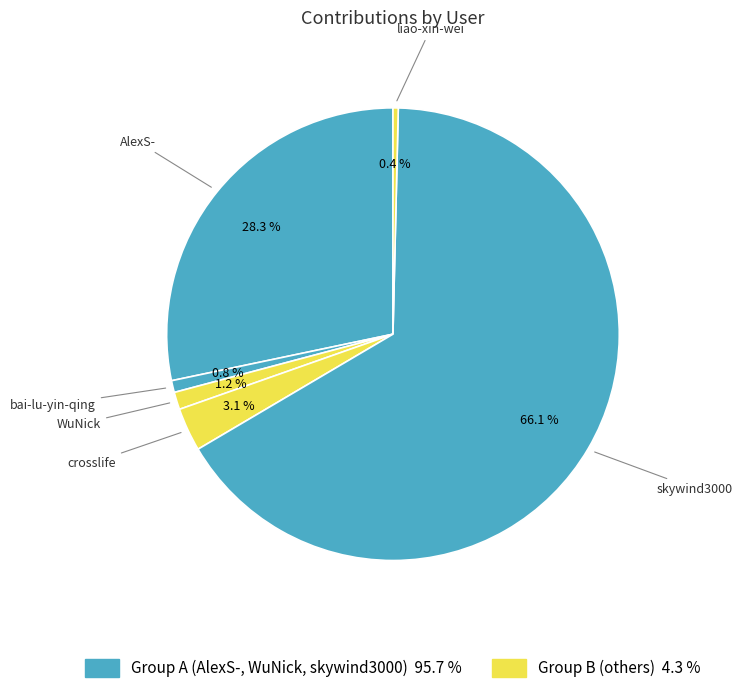

Is there any slice that represents more than half of the pie?

Yes